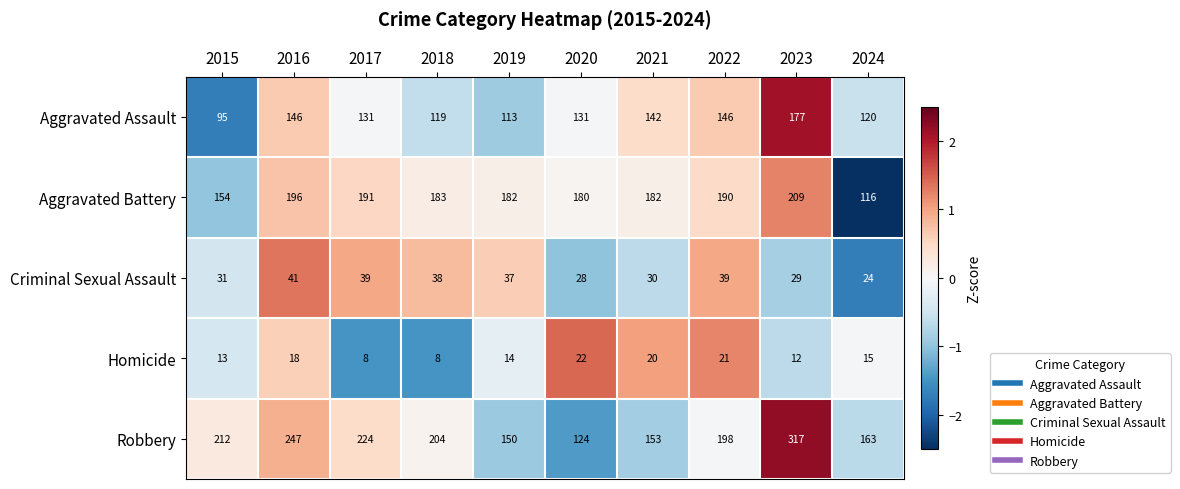

Which series has the largest range (max minus min)?

Robbery